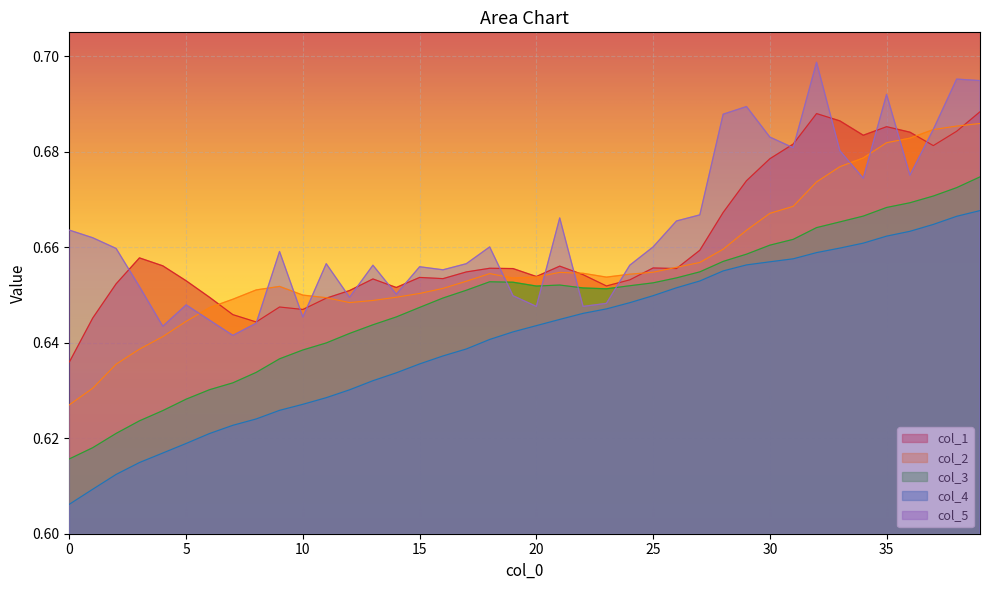

Reading right to left, extract all data points from this chart.

col_1: 0.7	0.7	0.7	0.7	0.7	0.7	0.7	0.7	0.7	0.7	0.7	0.7	0.7	0.7	0.7	0.7	0.7	0.7	0.7	0.7	0.7	0.7	0.7	0.7	0.7	0.7	0.7	0.7	0.6	0.6	0.6	0.6	0.6	0.6	0.7	0.7	0.7	0.7	0.6	0.6
col_2: 0.7	0.7	0.7	0.7	0.7	0.7	0.7	0.7	0.7	0.7	0.7	0.7	0.7	0.7	0.7	0.7	0.7	0.7	0.7	0.7	0.7	0.7	0.7	0.7	0.7	0.6	0.6	0.6	0.6	0.6	0.7	0.7	0.6	0.6	0.6	0.6	0.6	0.6	0.6	0.6
col_3: 0.7	0.7	0.7	0.7	0.7	0.7	0.7	0.7	0.7	0.7	0.7	0.7	0.7	0.7	0.7	0.7	0.7	0.7	0.7	0.7	0.7	0.7	0.7	0.6	0.6	0.6	0.6	0.6	0.6	0.6	0.6	0.6	0.6	0.6	0.6	0.6	0.6	0.6	0.6	0.6
col_4: 0.7	0.7	0.7	0.7	0.7	0.7	0.7	0.7	0.7	0.7	0.7	0.7	0.7	0.7	0.6	0.6	0.6	0.6	0.6	0.6	0.6	0.6	0.6	0.6	0.6	0.6	0.6	0.6	0.6	0.6	0.6	0.6	0.6	0.6	0.6	0.6	0.6	0.6	0.6	0.6
col_5: 0.7	0.7	0.7	0.7	0.7	0.7	0.7	0.7	0.7	0.7	0.7	0.7	0.7	0.7	0.7	0.7	0.6	0.6	0.7	0.6	0.6	0.7	0.7	0.7	0.7	0.7	0.7	0.6	0.7	0.6	0.7	0.6	0.6	0.6	0.6	0.6	0.7	0.7	0.7	0.7